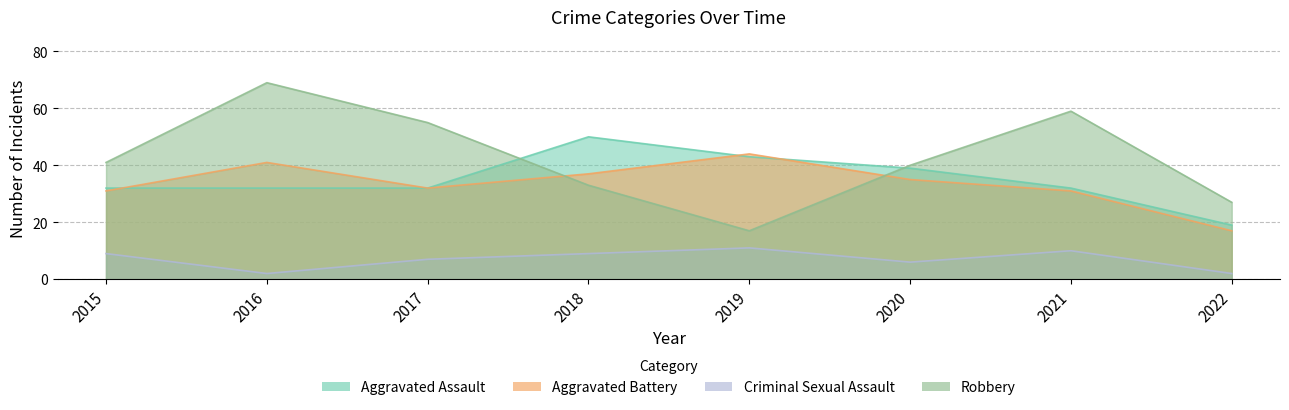

What value does the Aggravated Assault series have at 2019?

43